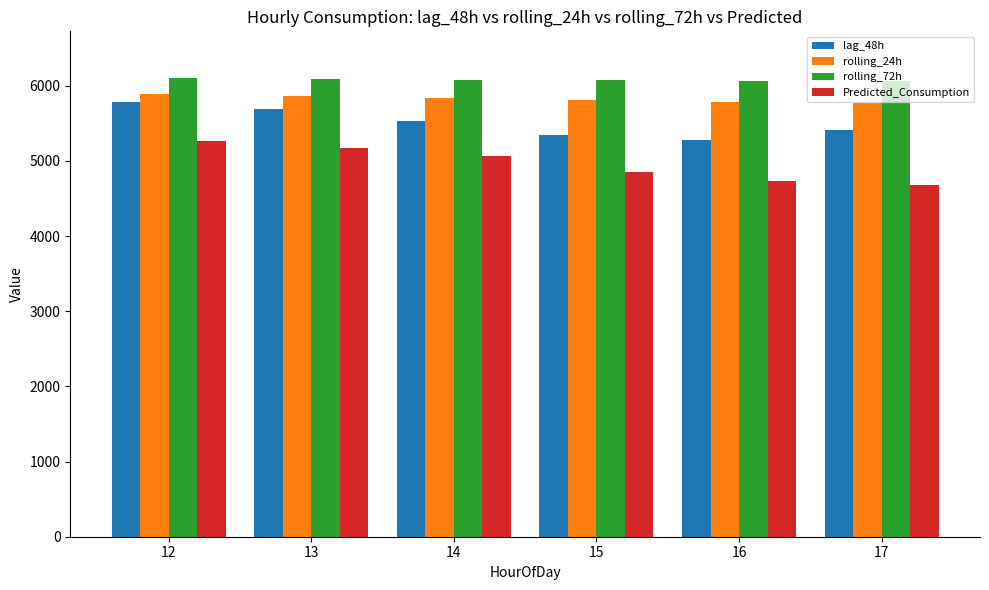

At how many categories does at least one series exceed 5764?

6